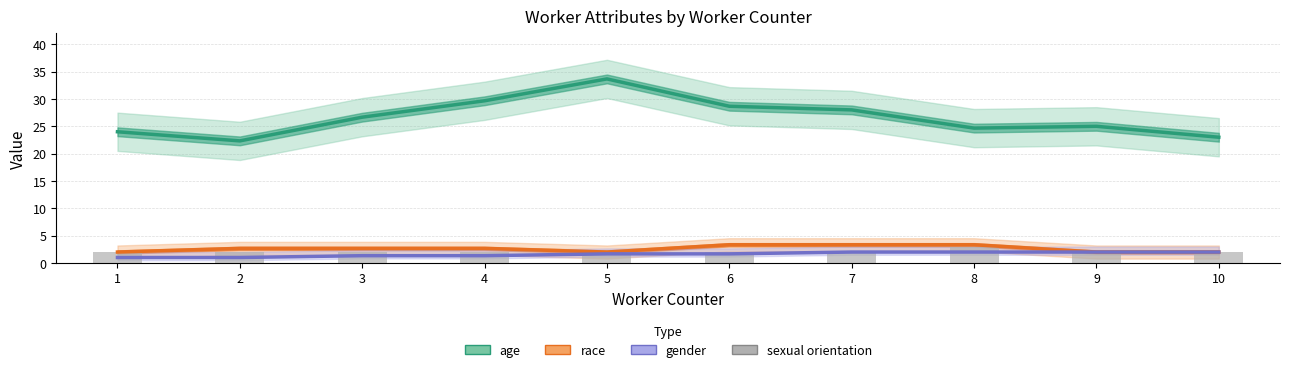

Are the bars grouped side by side (vs. stacked)?

Yes